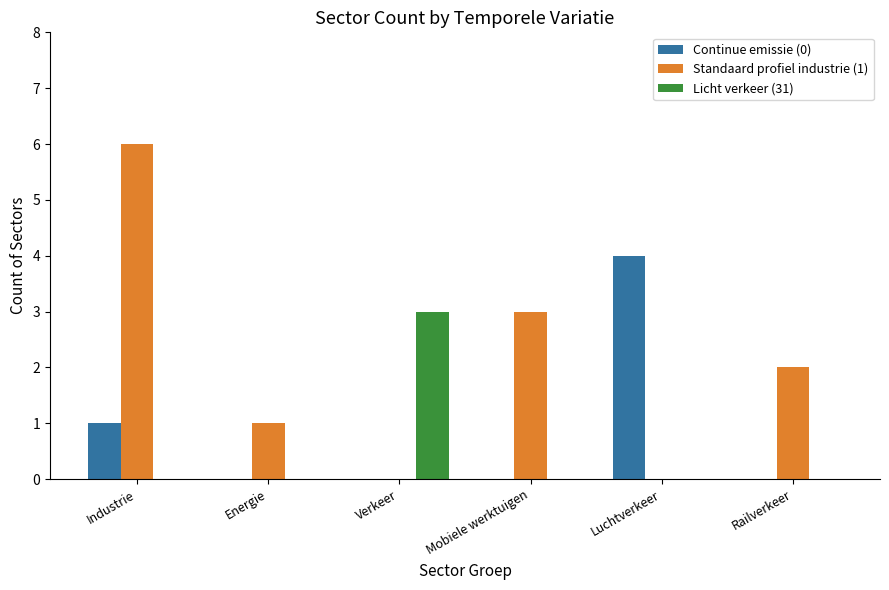

Where does the Standaard profiel industrie (1) series first go above 2?

Industrie